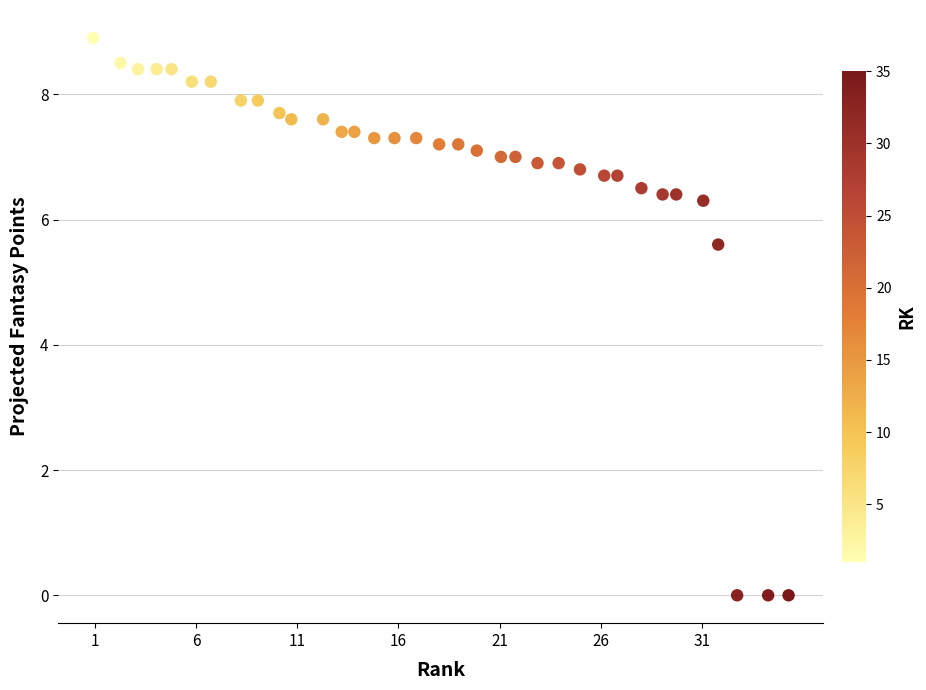

What is the range of Y values (max minus min)?

8.9